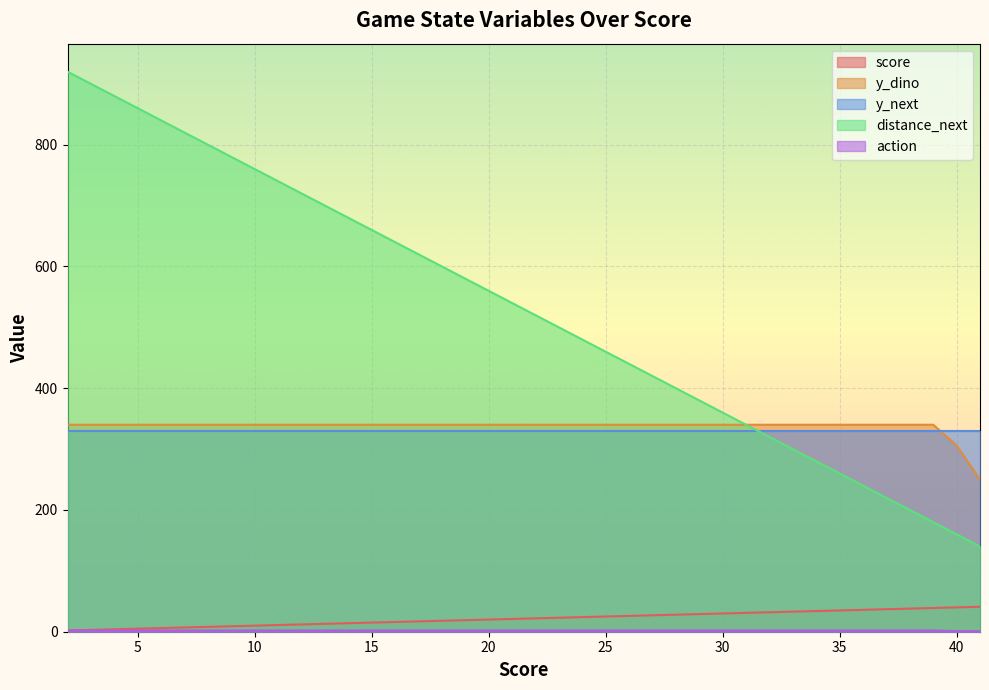

At which category is the sum across all series the highest?

2